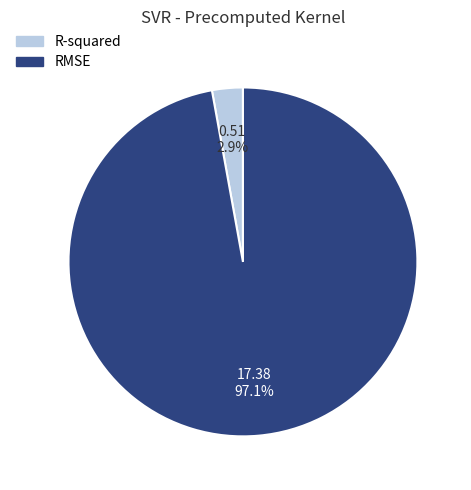

Which has a higher value, RMSE or R-squared?

RMSE